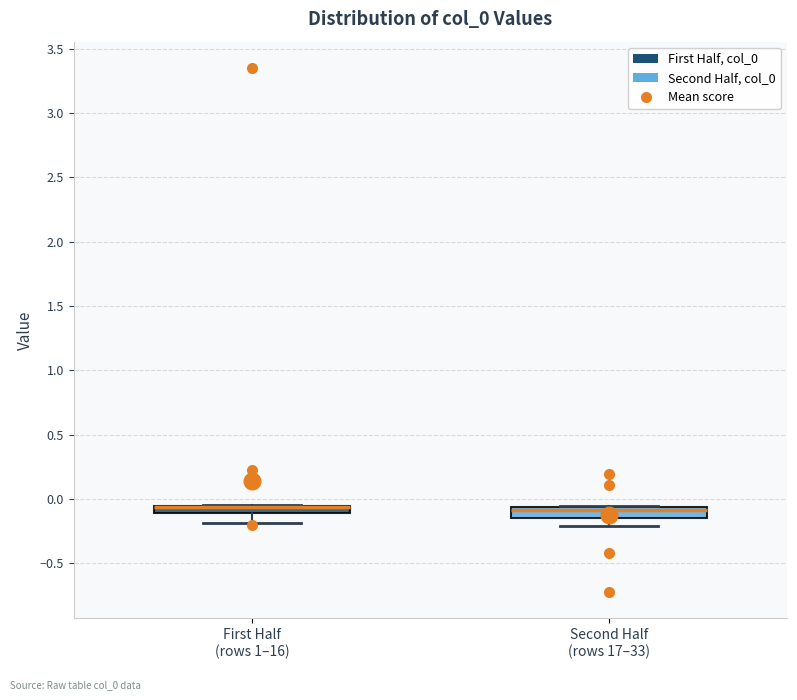

Where is the upper edge of the box for Second Half (rows 17–33) on the y-axis? The values are not printed on the chart, so give them approximately, as read against the axis.

-0.05